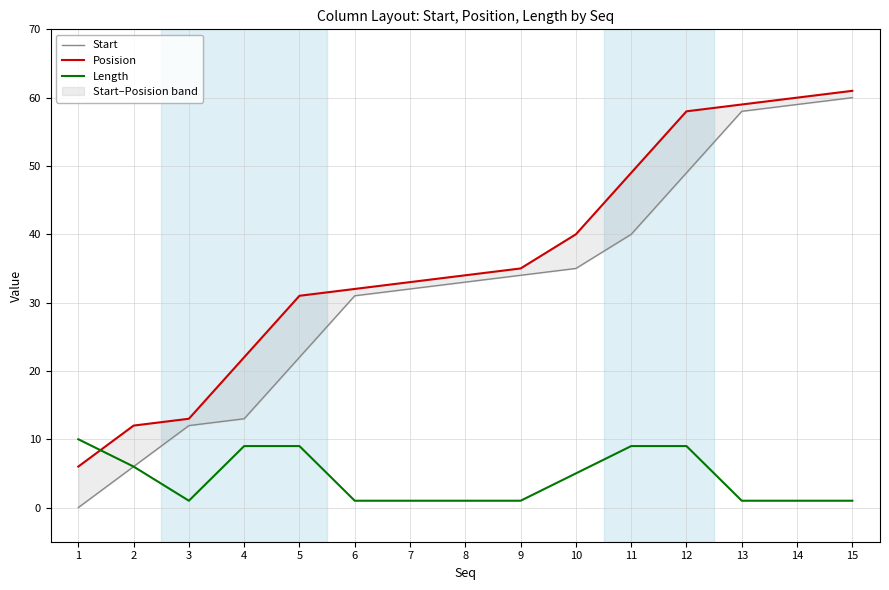

How many values in the Start series exceed 33?

7